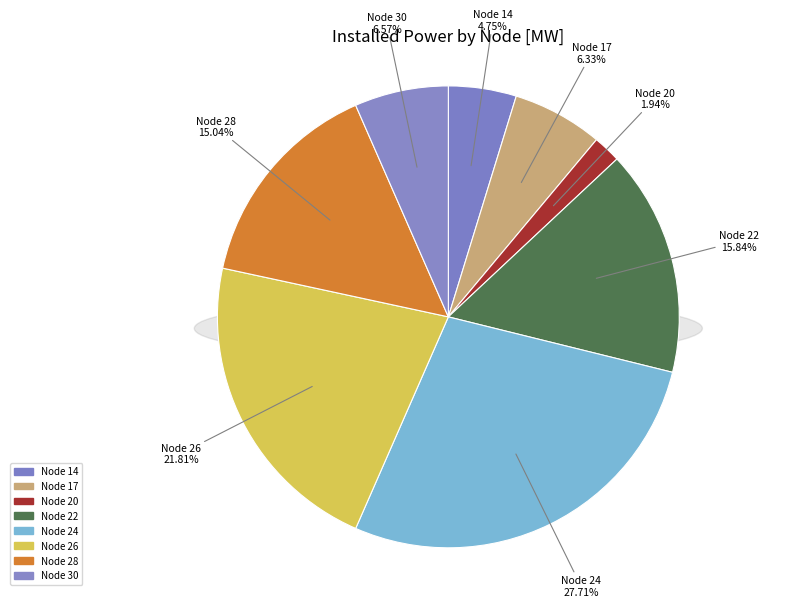

Does any single category account for the majority?

No